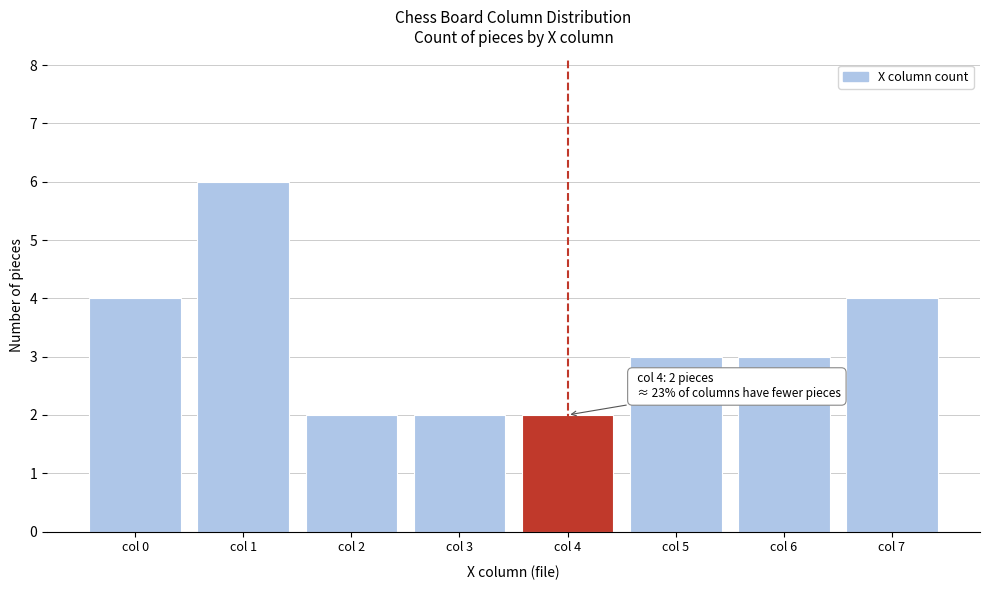

Reading right to left, what are all the values shown in this chart?

col 7=4	col 6=3	col 5=3	col 4=2	col 3=2	col 2=2	col 1=6	col 0=4